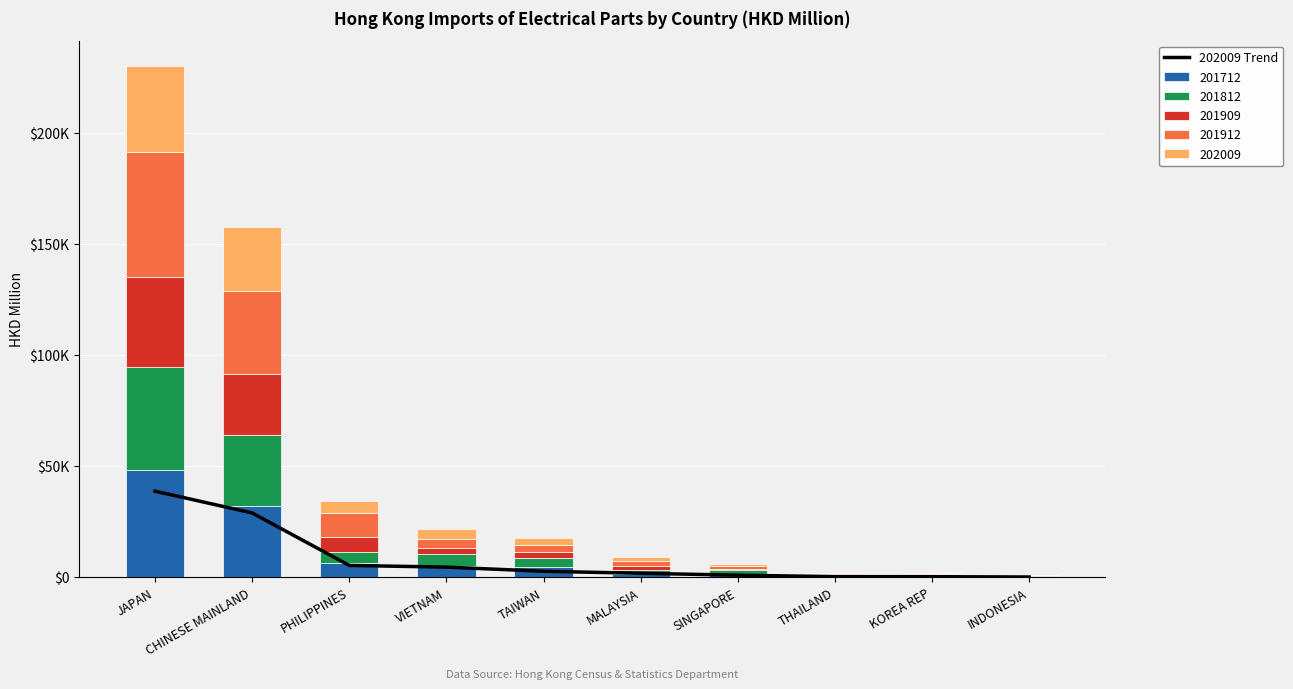

List the labels in order of value, largest first.

JAPAN, CHINESE MAINLAND, PHILIPPINES, VIETNAM, TAIWAN, MALAYSIA, SINGAPORE, THAILAND, KOREA REP, INDONESIA